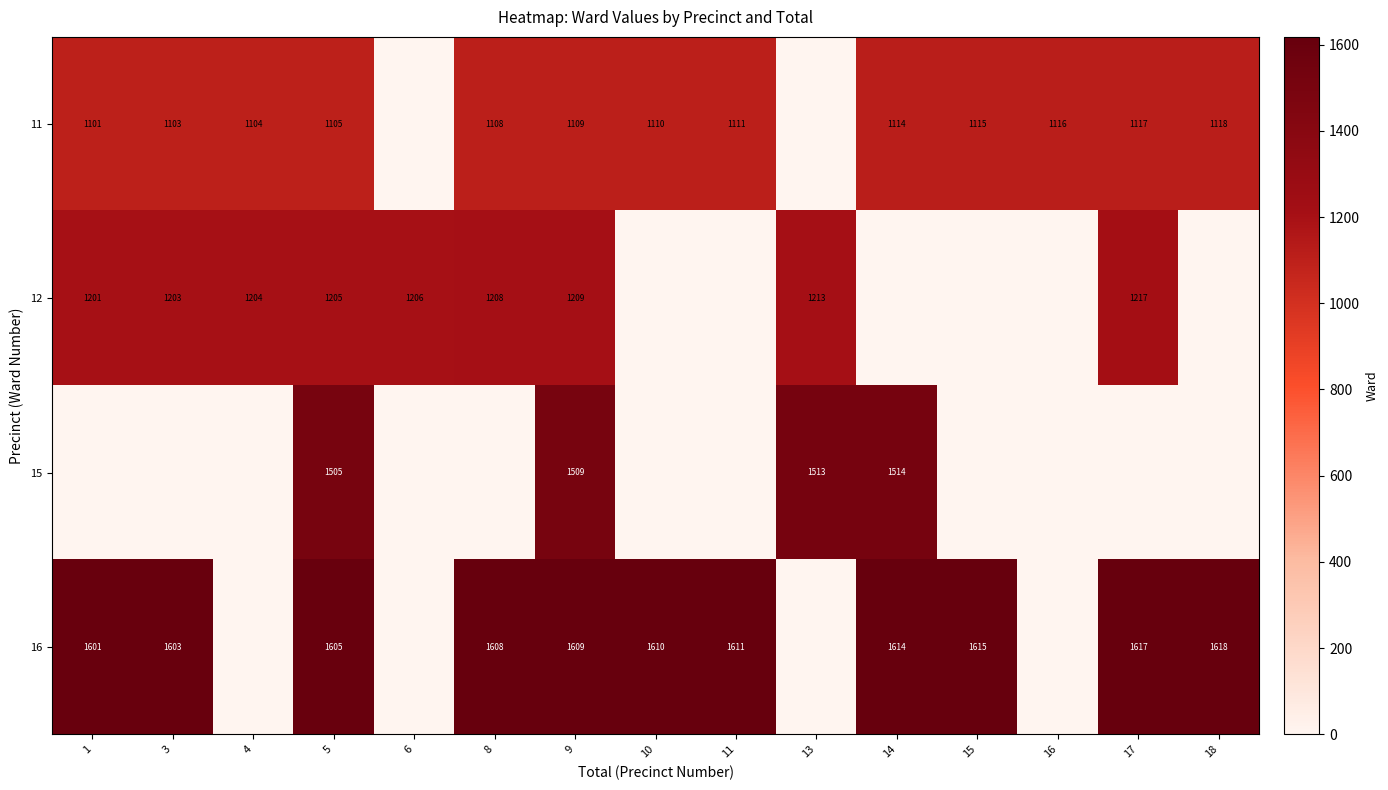

What is the sum of the 11 values at 17 and 11?

2228